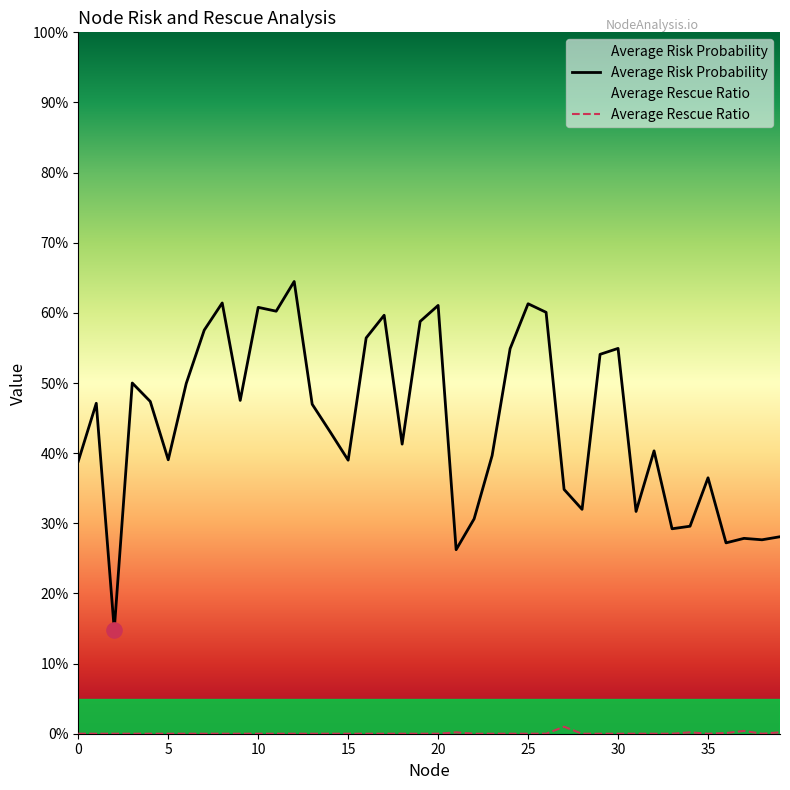

Which series has the largest total across all categories?

Average Risk Probability